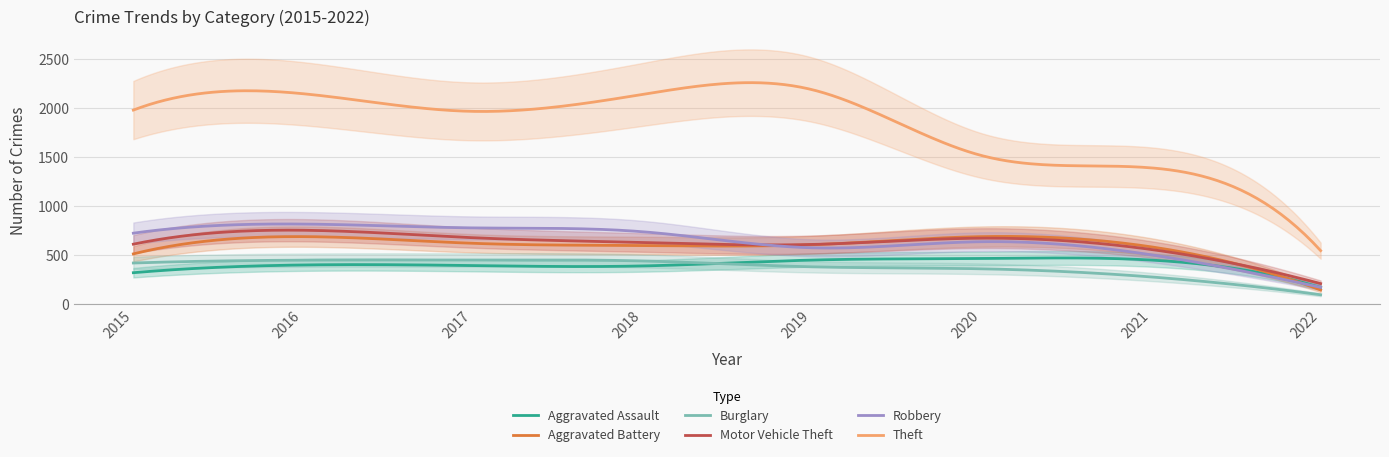

Rank the series at 2015 from highest to lowest value.

Theft, Robbery, Motor Vehicle Theft, Aggravated Battery, Burglary, Aggravated Assault